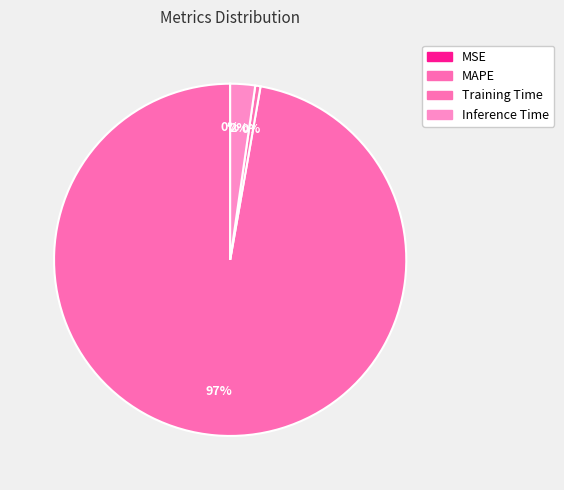

Rank the categories by value from lowest to highest.

MSE, Training Time, Inference Time, MAPE